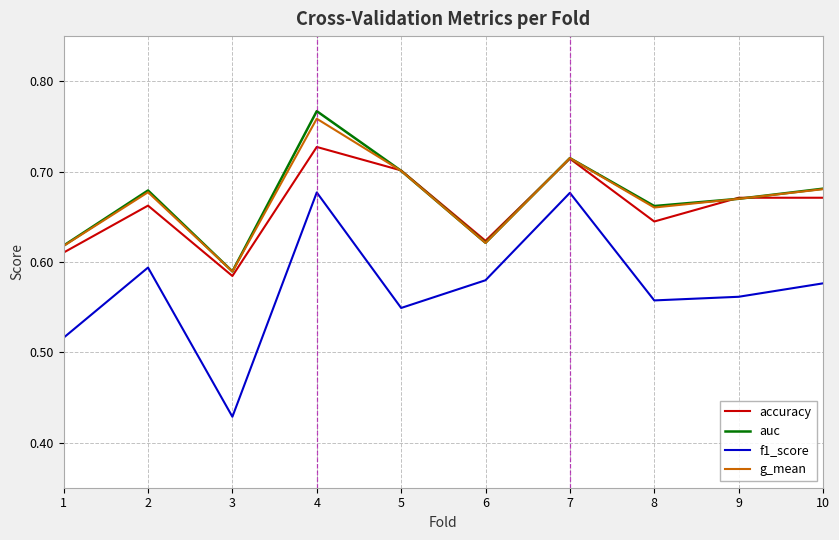

Which category has the highest value in the g_mean series?

4